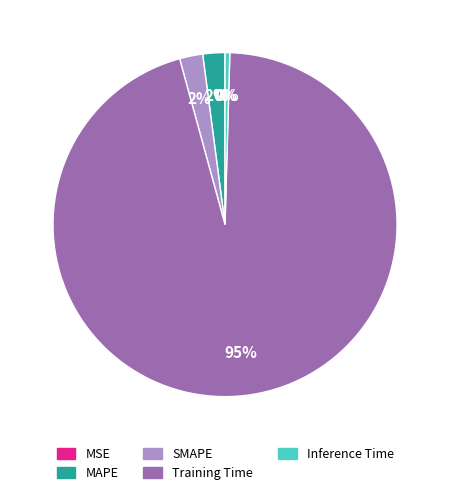

To the nearest percent, what is the combined percentage of SMAPE and MAPE?

4%